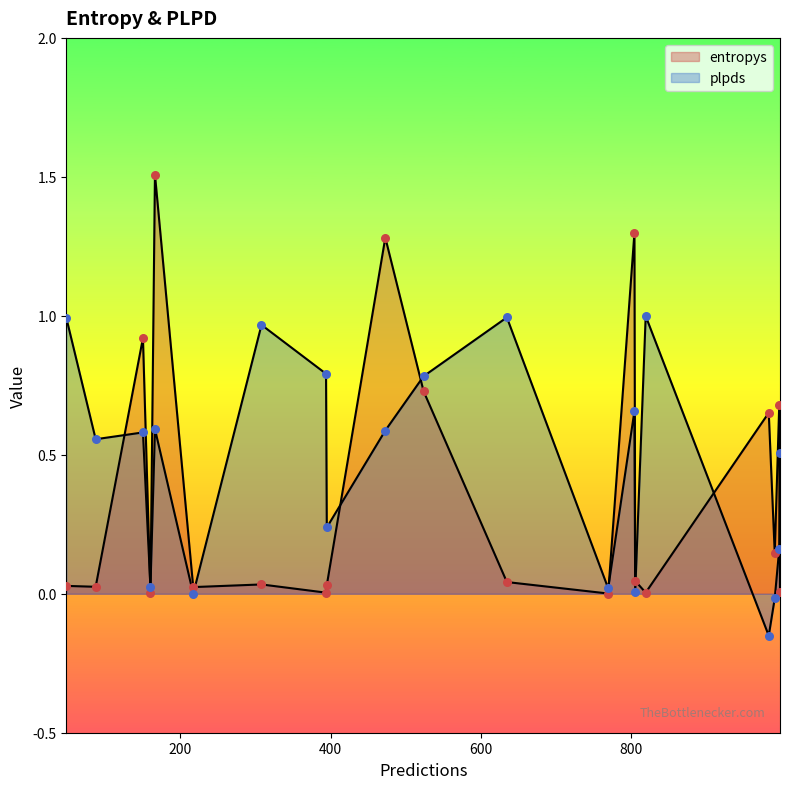

At which category is the sum across all series the highest?

166